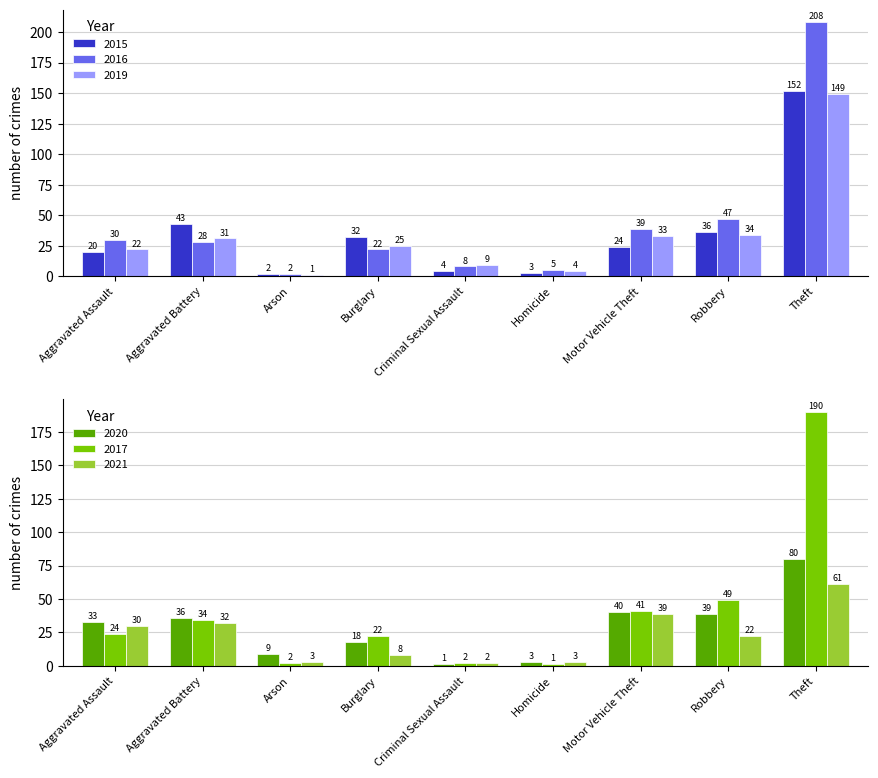

Between Burglary and Theft, which is larger?

Theft